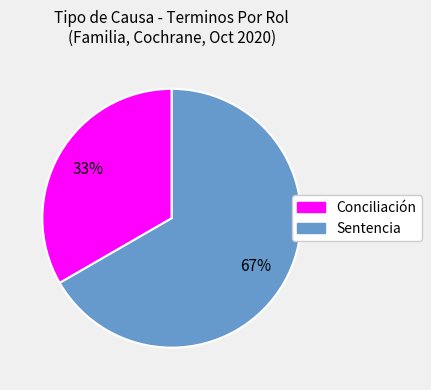

To the nearest percent, what percentage of the pie is Sentencia?

67%